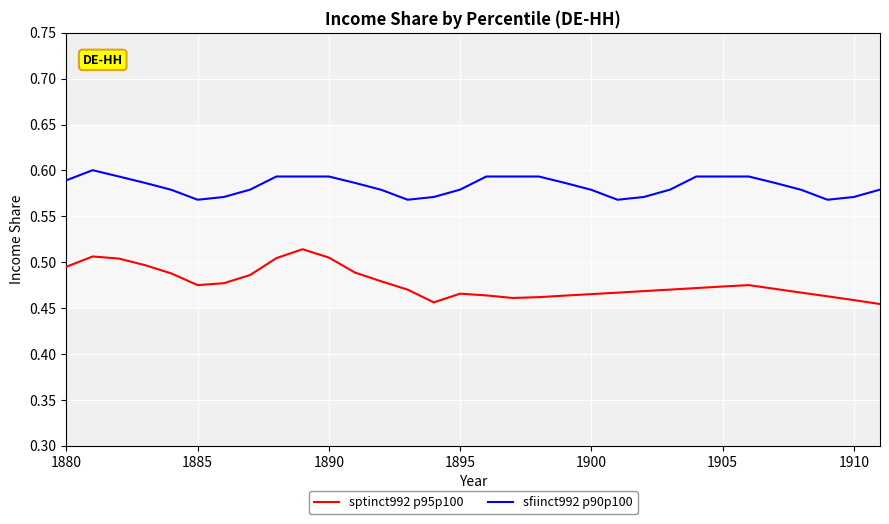

True or false: sptinct992 p95p100 and sfiinct992 p90p100 intersect in this chart.

False